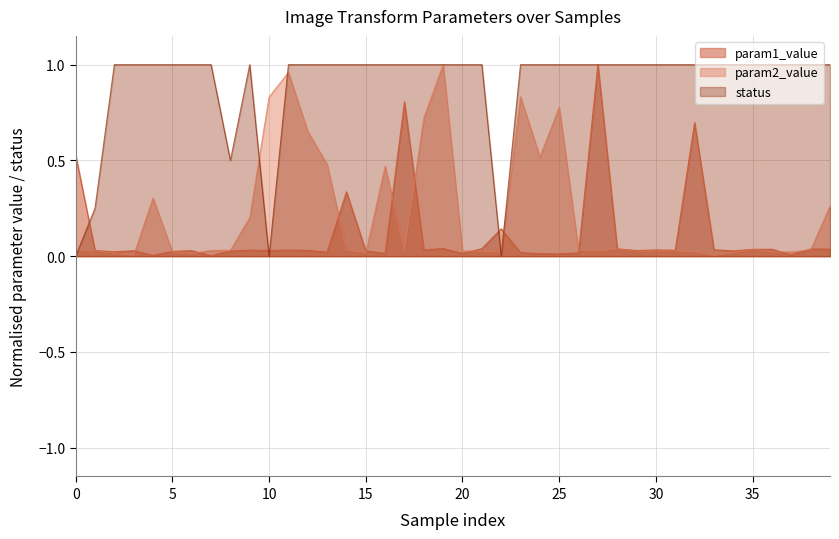

At which category is the sum across all series the highest?

19